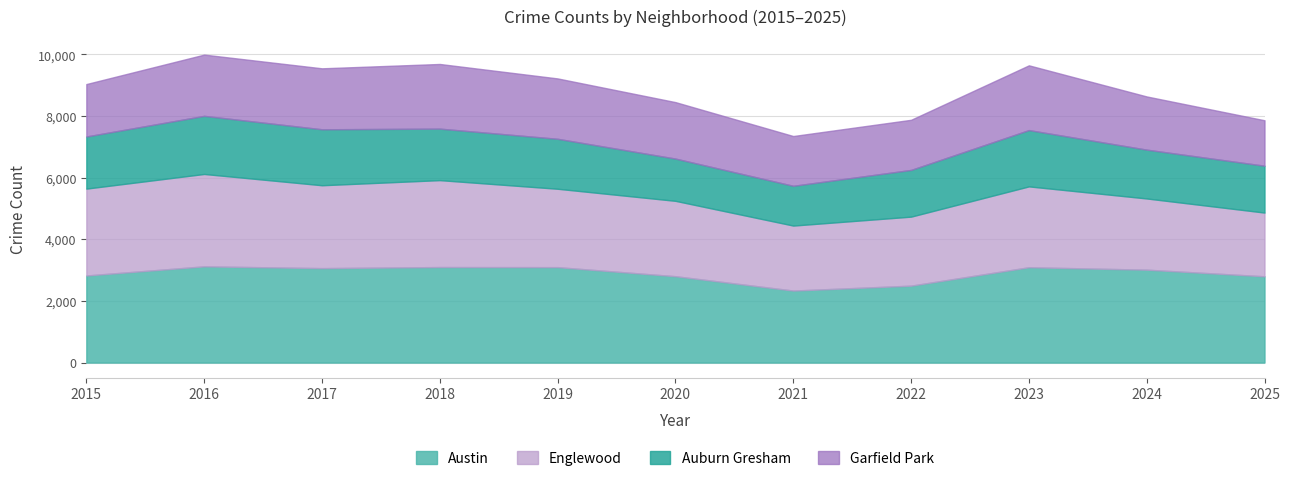

Rank the series by their average value, from highest to lowest.

Austin, Englewood, Garfield Park, Auburn Gresham